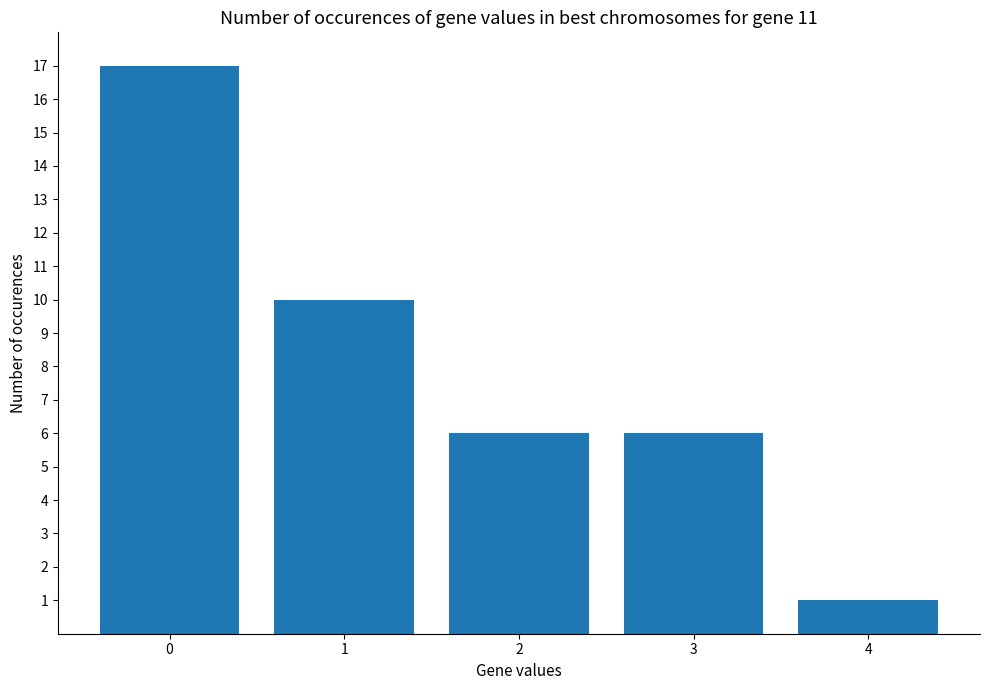

Which category has the lowest value across all series?

4